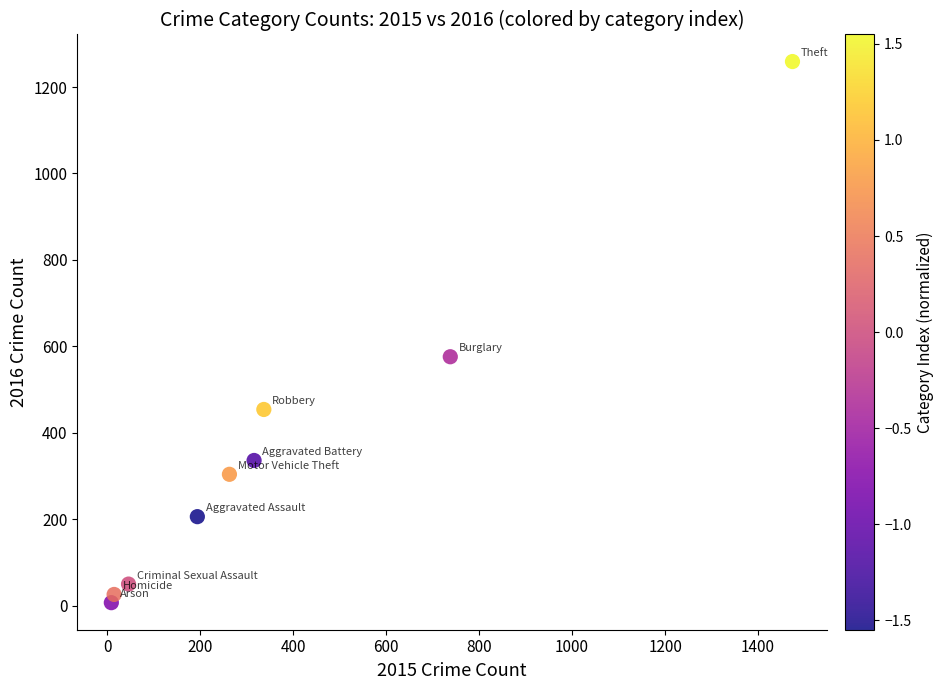

What Y value in the scatter plot is closest to 633?

576